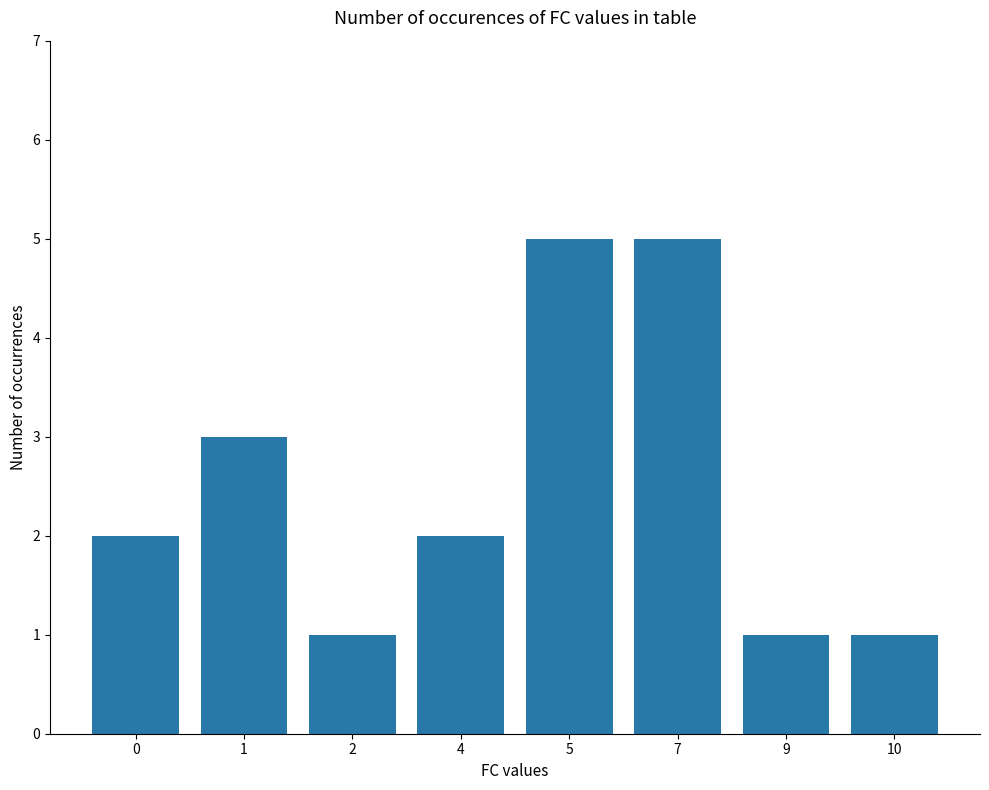

What is the greatest value displayed?

5